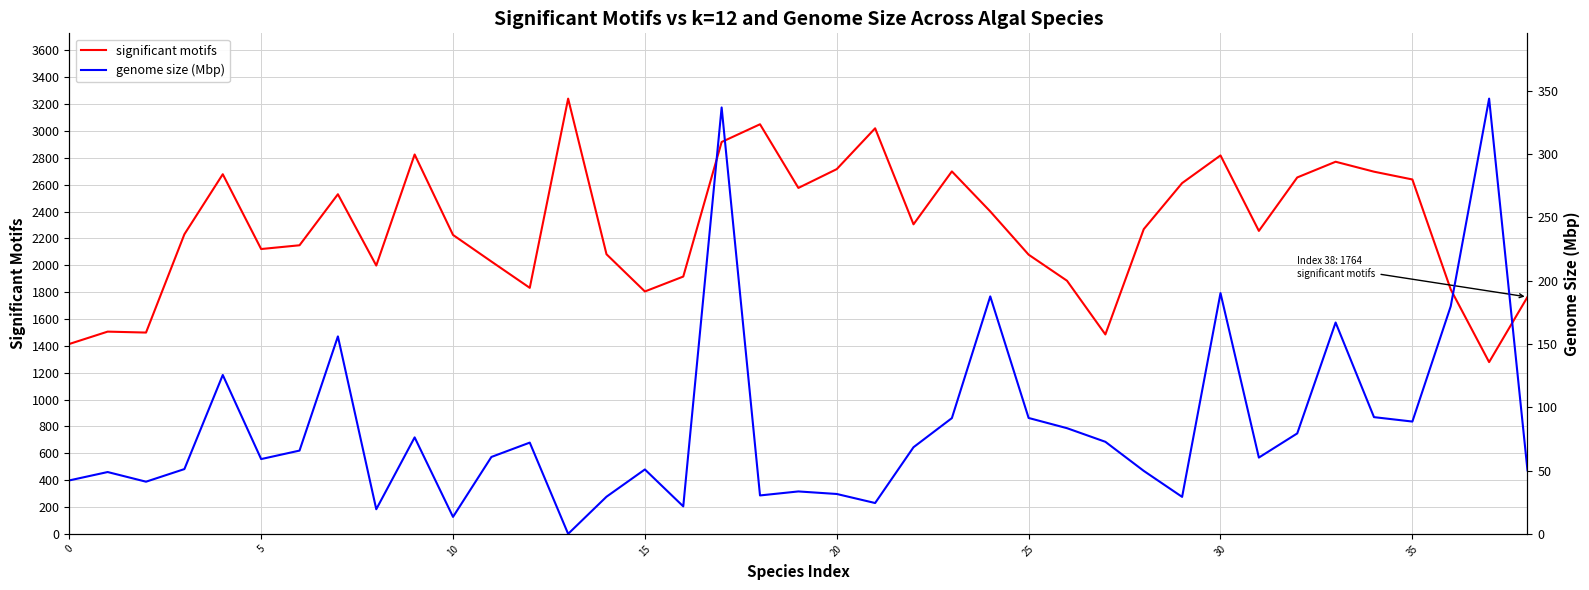

True or false: genome size (Mbp) has a value of 7.2 at 21.

False